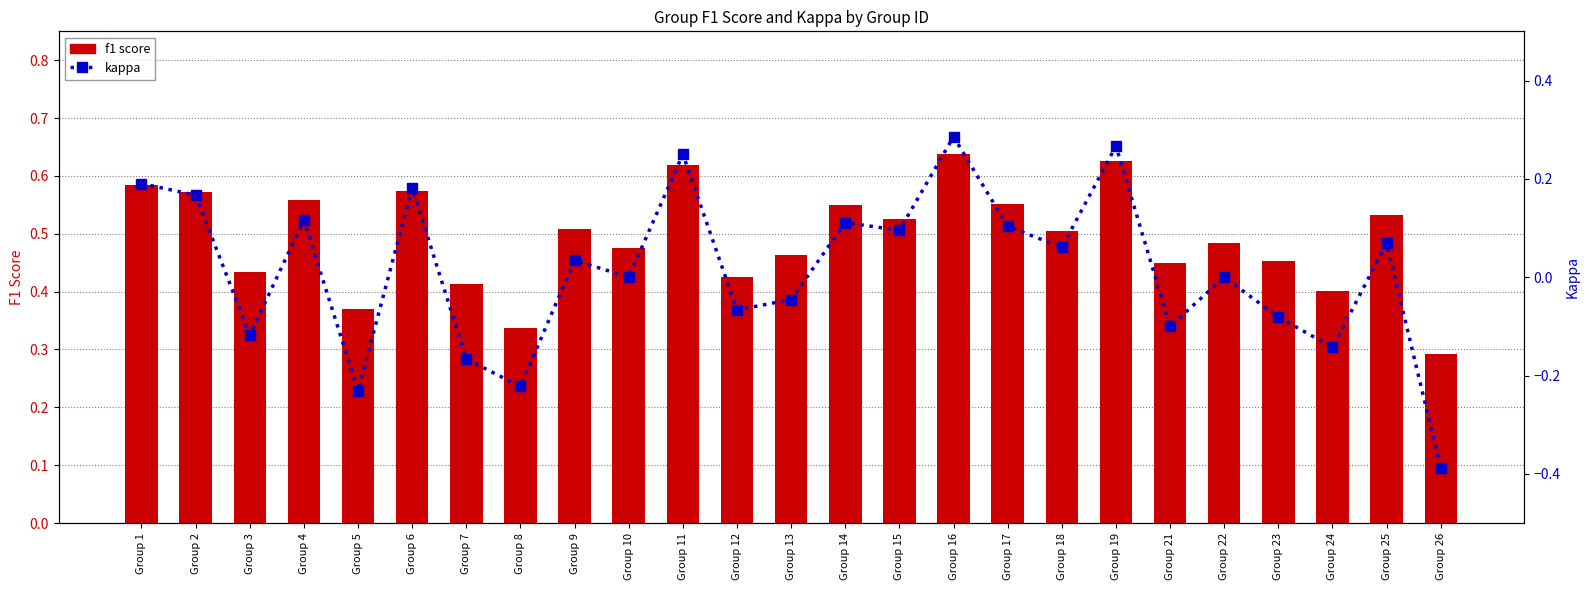

Reading left to right, transcribe all the data shown in this chart.

f1 score: Group 1=0.6	Group 2=0.6	Group 3=0.4	Group 4=0.6	Group 5=0.4	Group 6=0.6	Group 7=0.4	Group 8=0.3	Group 9=0.5	Group 10=0.5	Group 11=0.6	Group 12=0.4	Group 13=0.5	Group 14=0.6	Group 15=0.5	Group 16=0.6	Group 17=0.6	Group 18=0.5	Group 19=0.6	Group 21=0.5	Group 22=0.5	Group 23=0.5	Group 24=0.4	Group 25=0.5	Group 26=0.3
kappa: Group 1=0.2	Group 2=0.2	Group 3=-0.1	Group 4=0.1	Group 5=-0.2	Group 6=0.2	Group 7=-0.2	Group 8=-0.2	Group 9=0.0	Group 10=0.0	Group 11=0.2	Group 12=-0.1	Group 13=-0.0	Group 14=0.1	Group 15=0.1	Group 16=0.3	Group 17=0.1	Group 18=0.1	Group 19=0.3	Group 21=-0.1	Group 22=0.0	Group 23=-0.1	Group 24=-0.1	Group 25=0.1	Group 26=-0.4